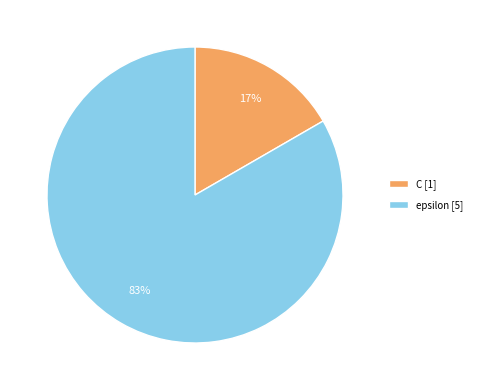

How many segments does this pie chart have?

2